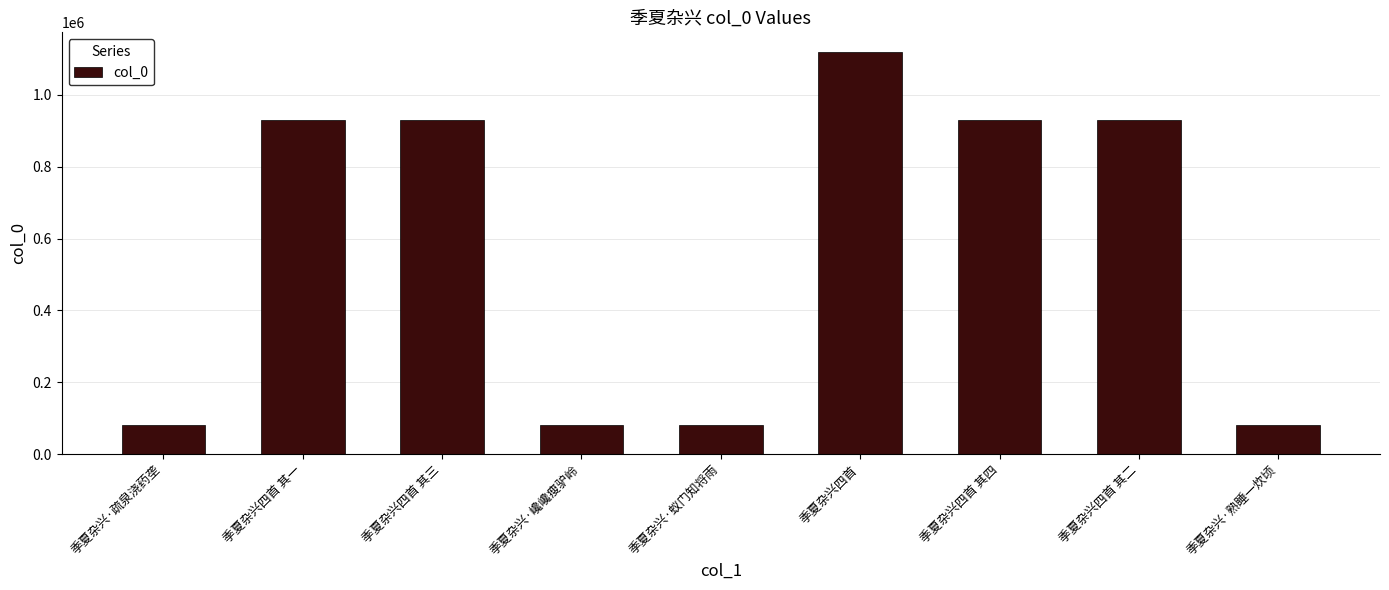

What position from the right is 季夏杂兴四首 其二?

2